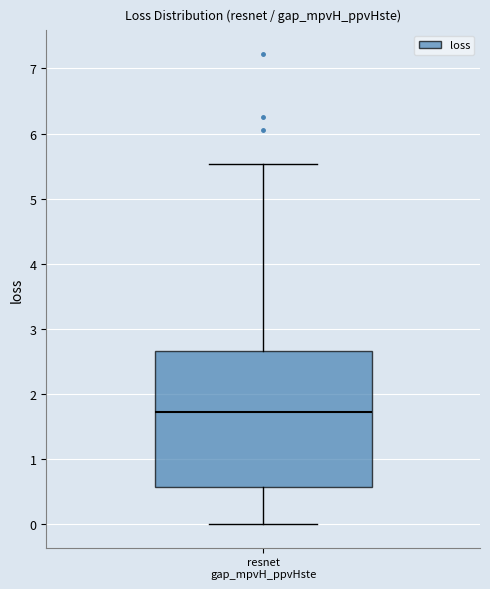

Transcribe this box plot: give where the median line is, the range the box spans, and where the two whiskers end, as read against the y-axis. The values are not printed on the chart, so give them approximately, as read against the axis.

median 1.7, box 0.6 to 2.7, whiskers 0.0 to 5.5